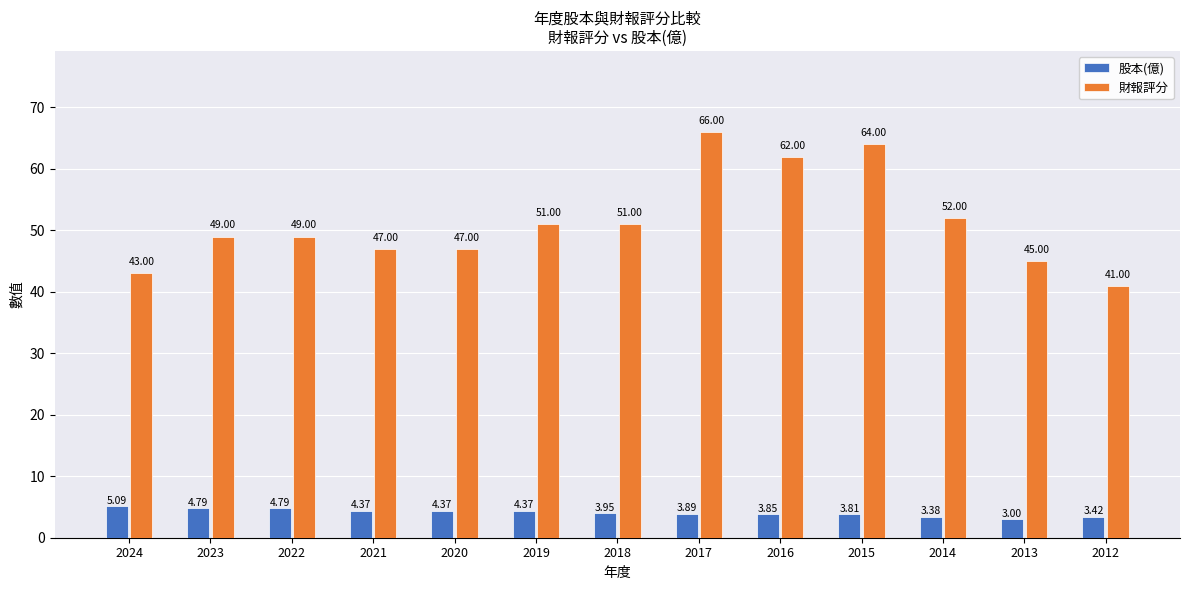

What is the average value of the 財報評分 series?

51.3